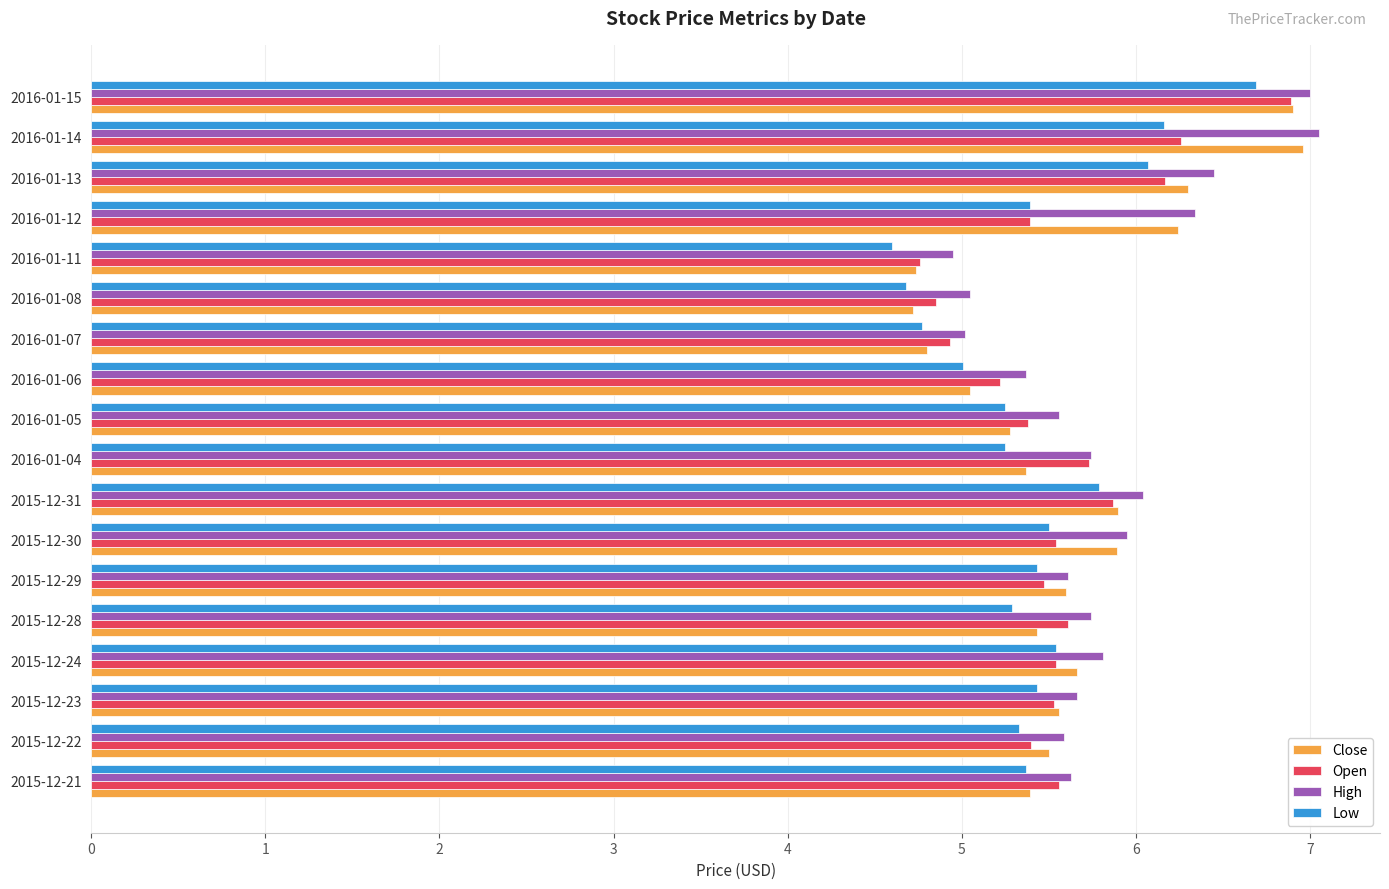

What is the difference between the maximum and second lowest values in the Low series?

2.0